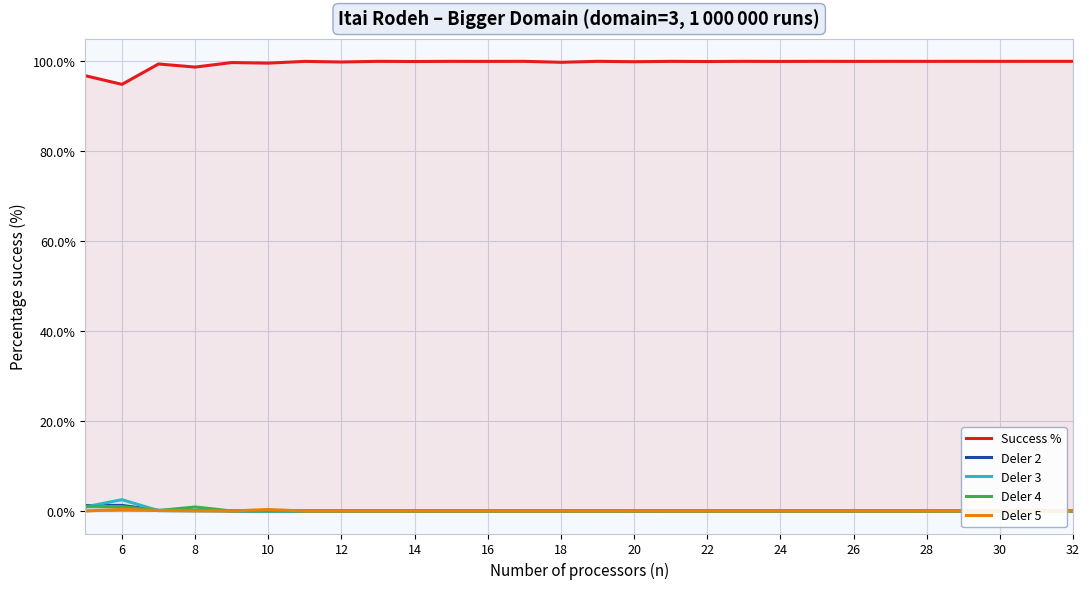

Does the chart have visible grid lines?

Yes